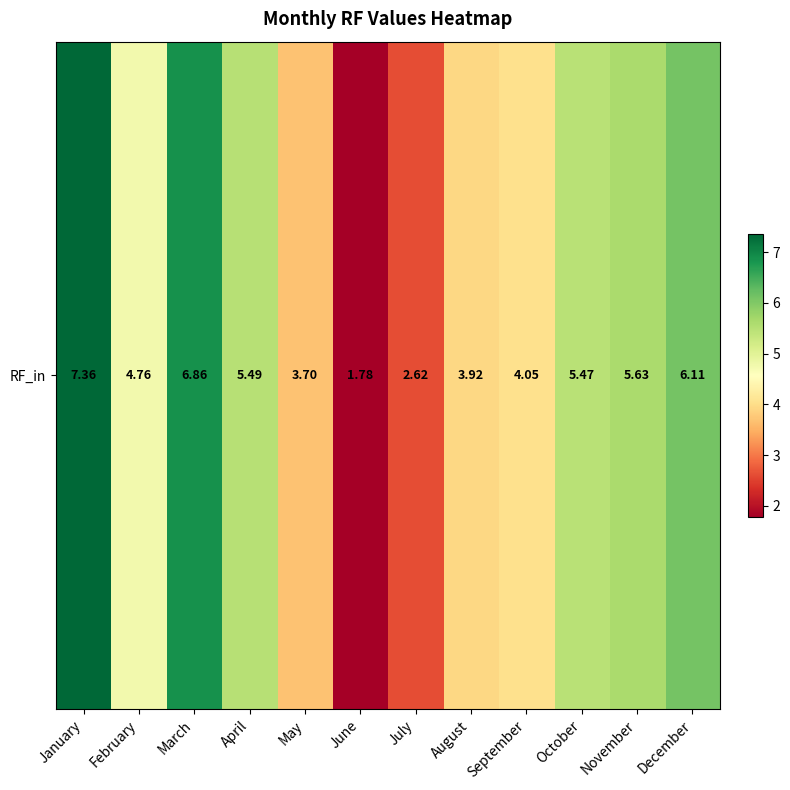

The value at July is 2.6. True or false?

True